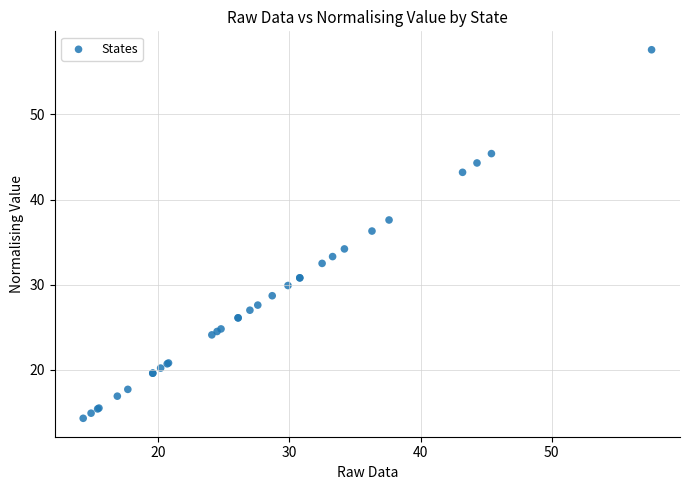

What Y value in the scatter plot is closest to 35?

34.2